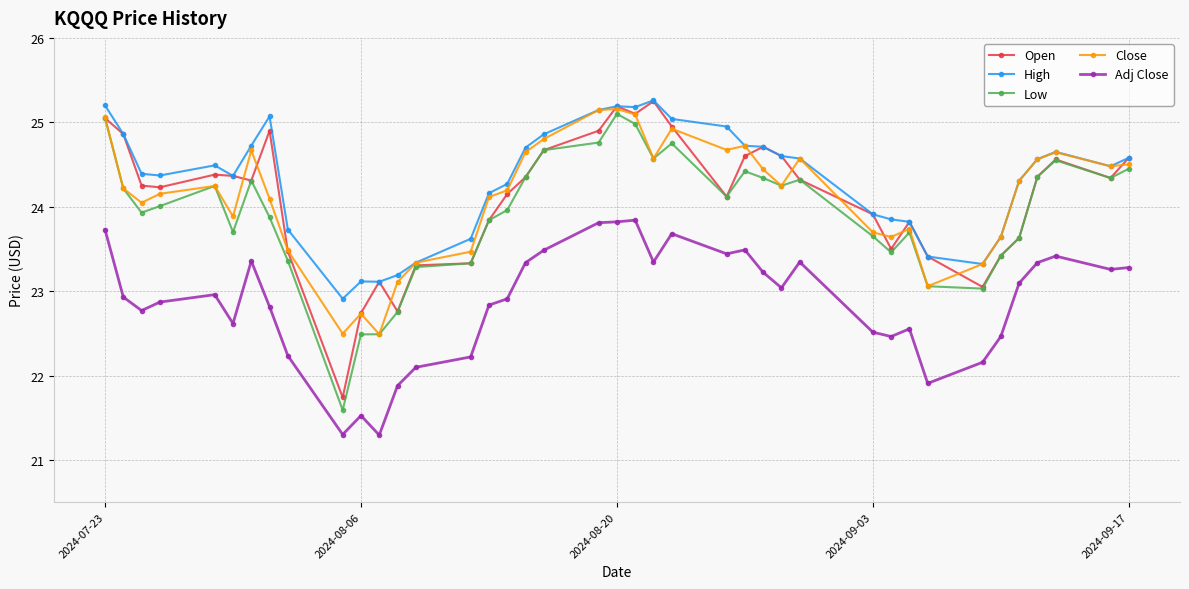

True or false: High has more than 2 interior local peaks.

True